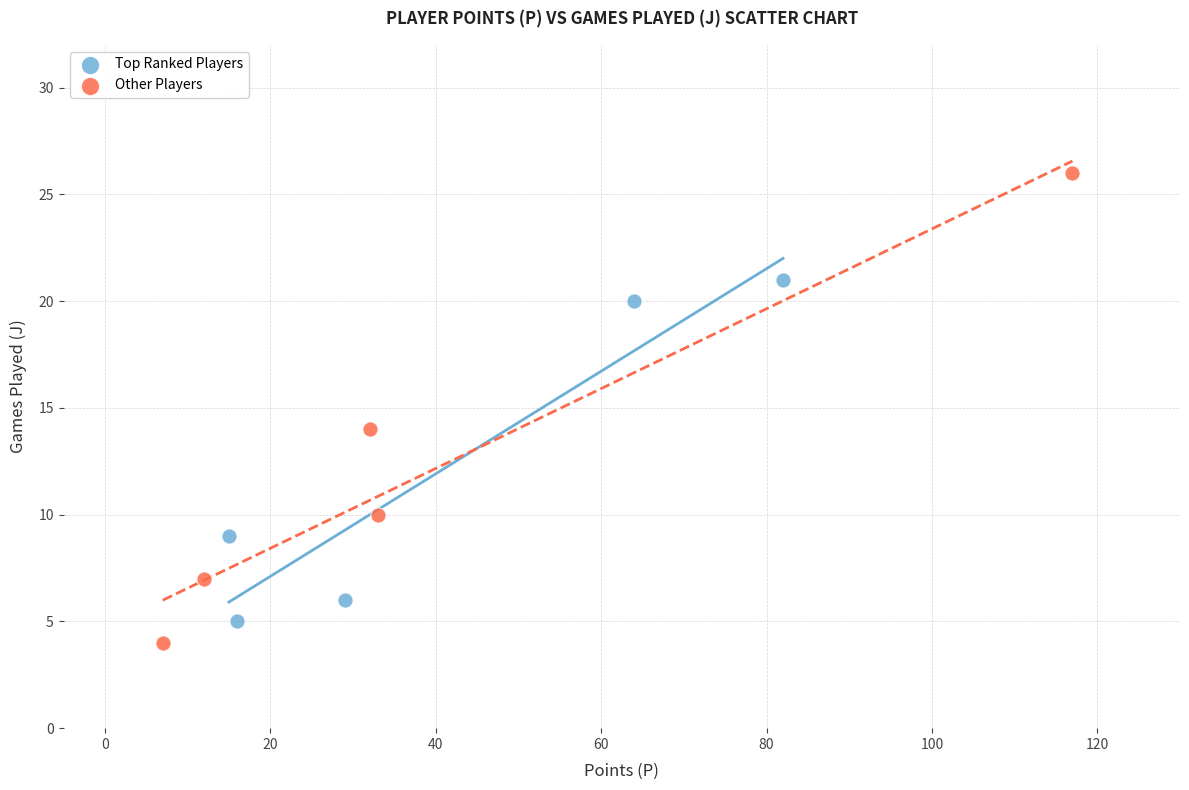

Which series contains the highest Y value?

Other Players